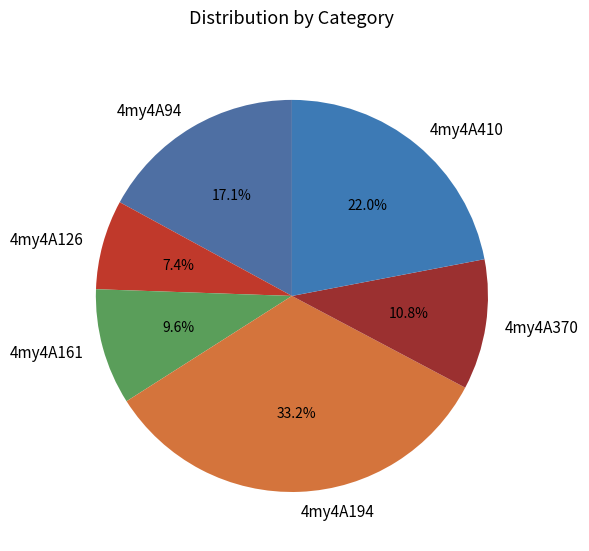

True or false: 4my4A194 accounts for 24% of the total.

False